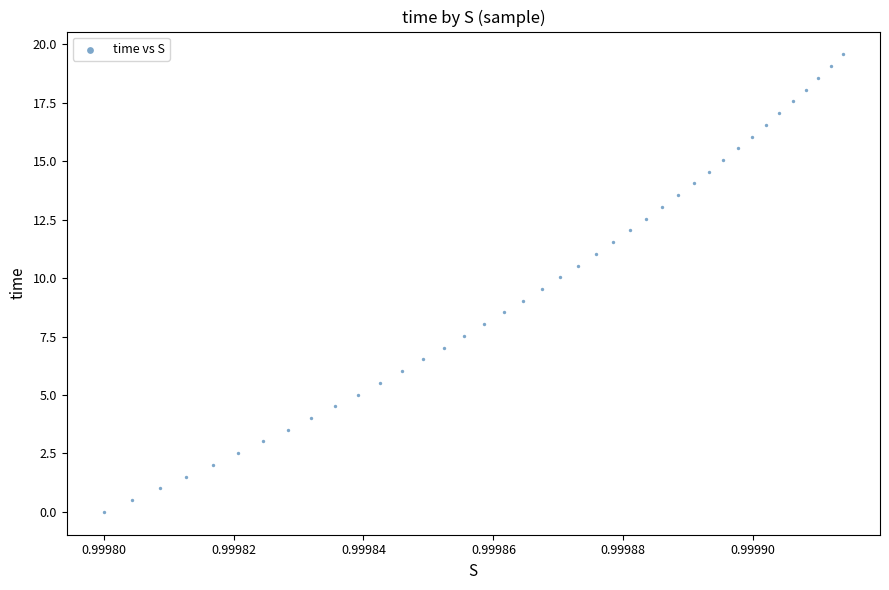

What is the range of Y values (max minus min)?

19.6